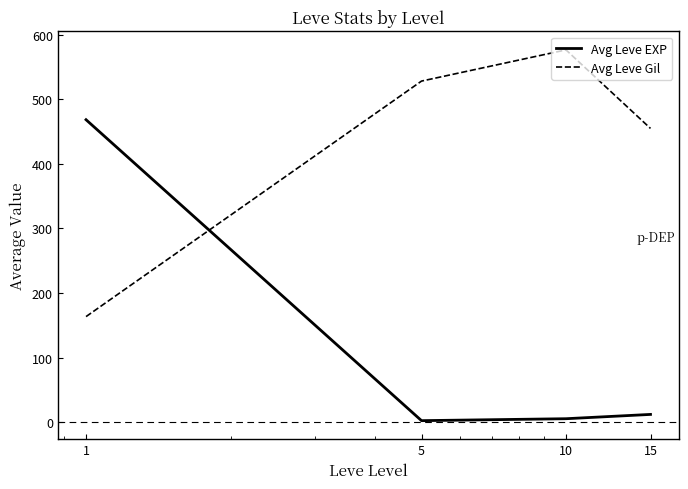

What is the sum of all Avg Leve Gil values?

1723.5